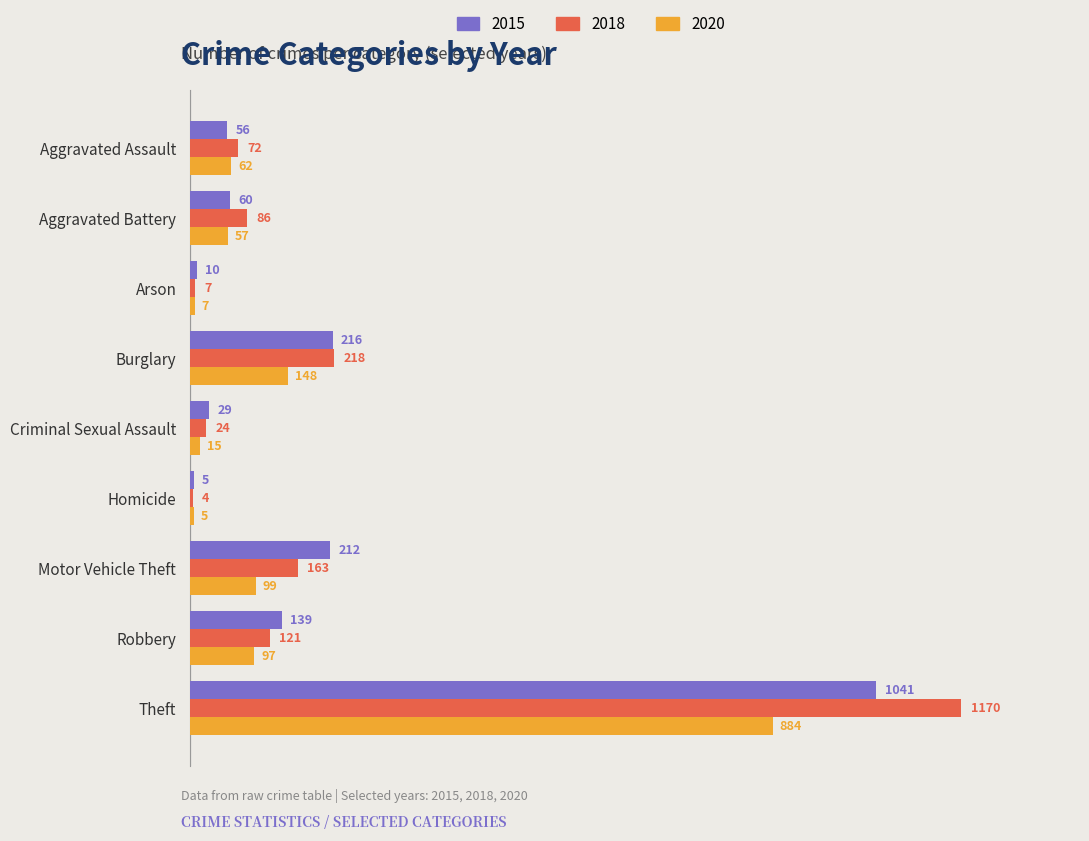

Where is 2018 nearest to the value 587?

Burglary